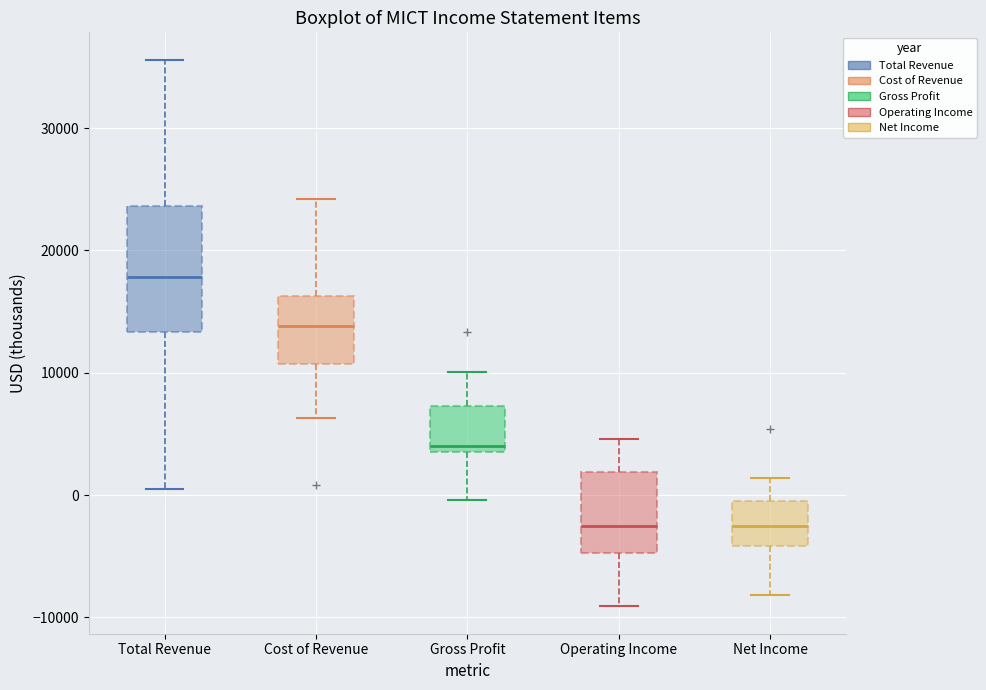

Which box is the tallest, from its lower edge to its upper edge?

Total Revenue